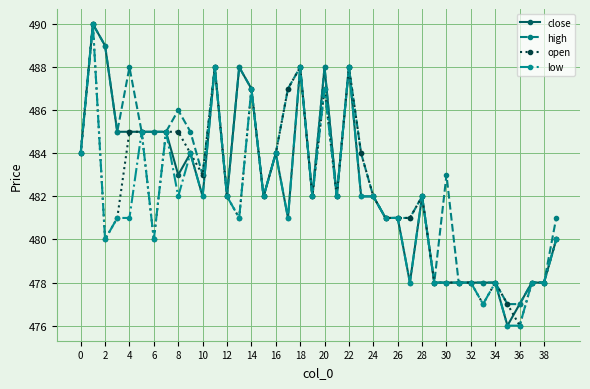

What is the highest value of the open series?

490